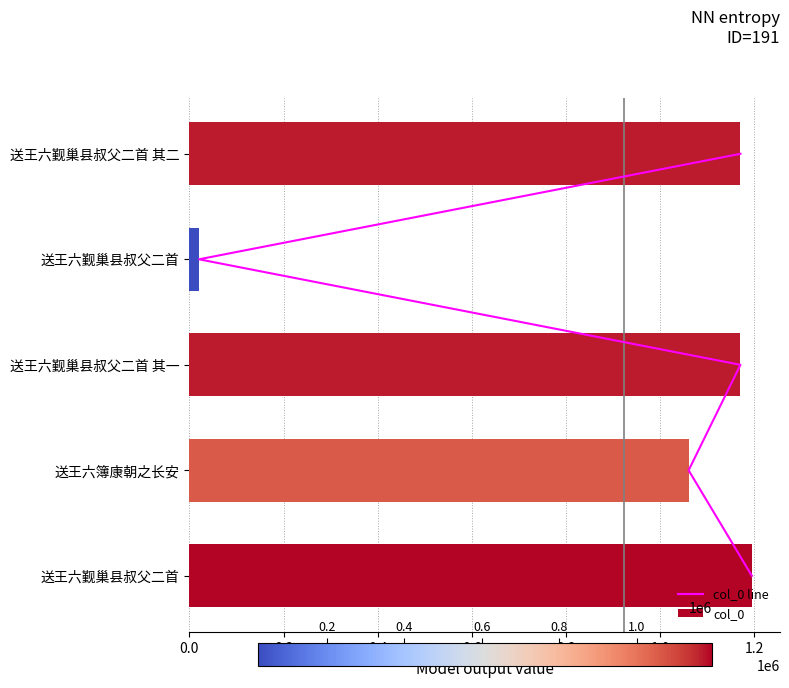

What is the change in value from 0.6 to 0.8?

+1